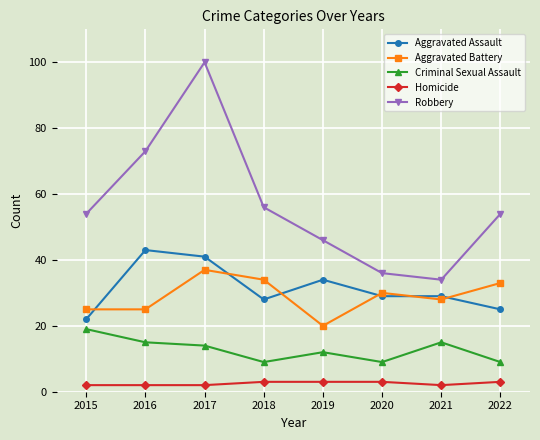

What is the difference between the highest and lowest values at 2015?

52